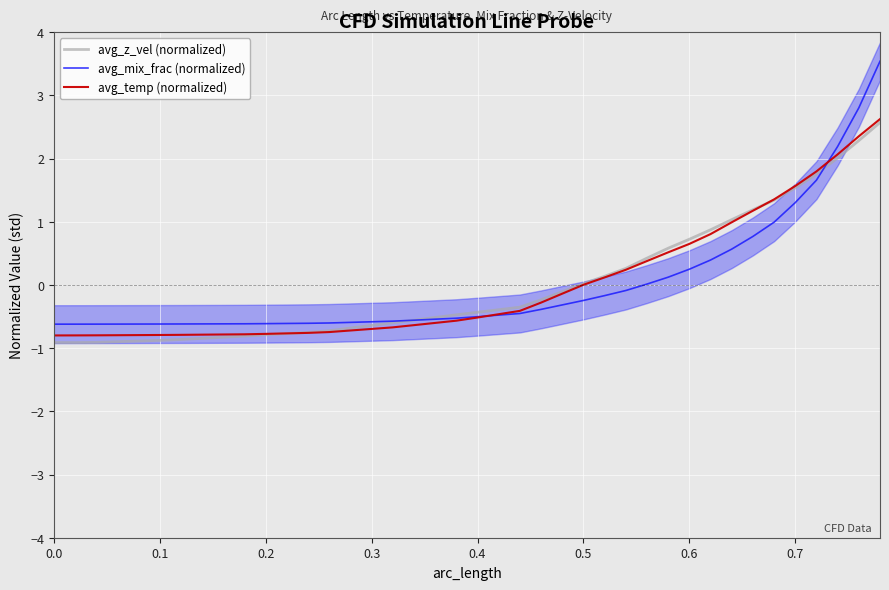

The value of avg_mix_frac (normalized) at 0.3 is -1.0. True or false?

False